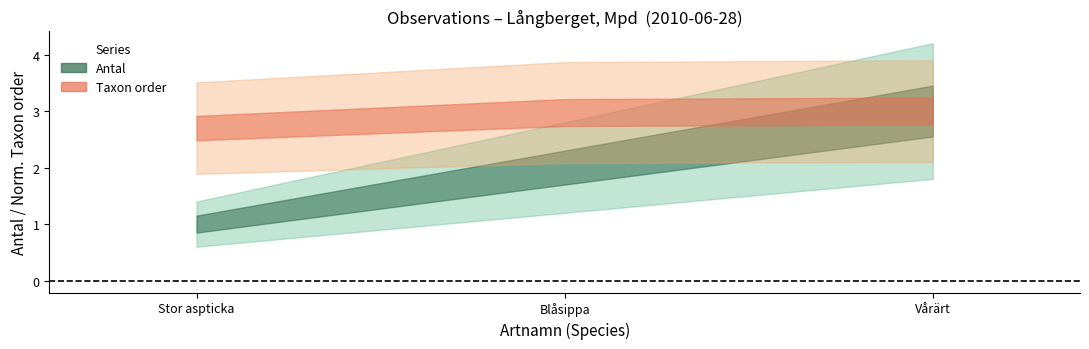

What is the label of the 2nd point from the right?

Blåsippa